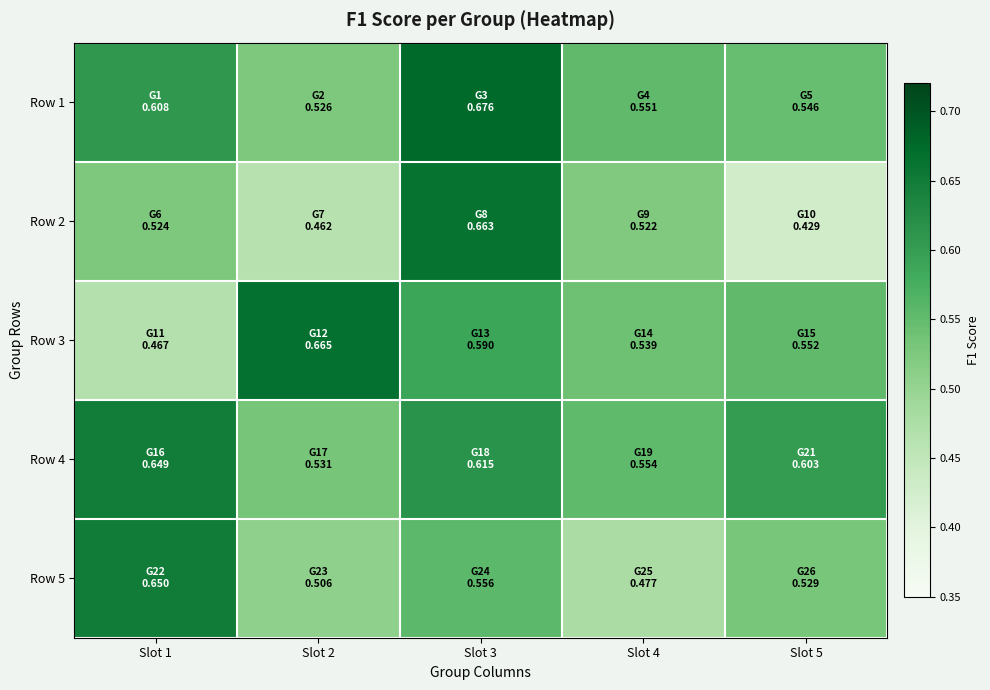

What is the total value across all series at Slot 2?

2.7